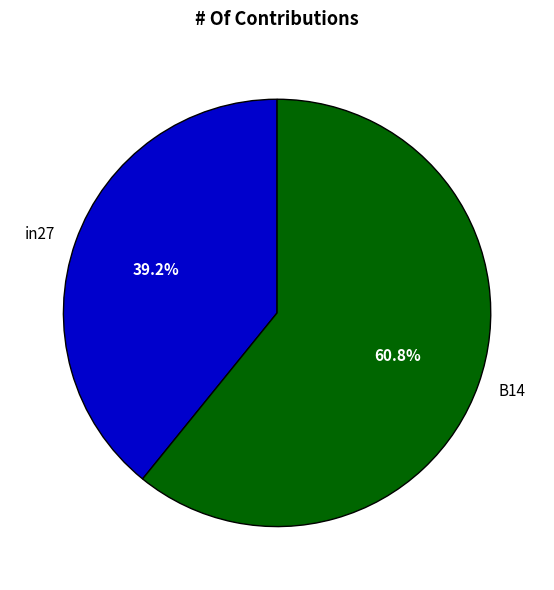

To the nearest percent, what is the average slice percentage?

50%